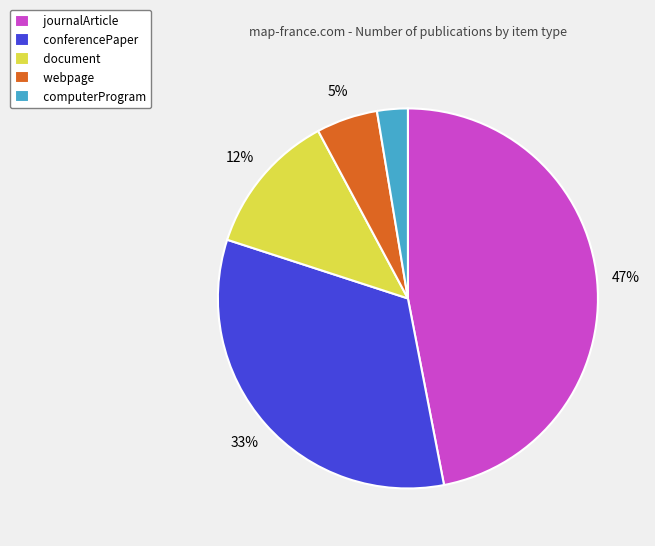

Does conferencePaper represent more than half of the total?

No